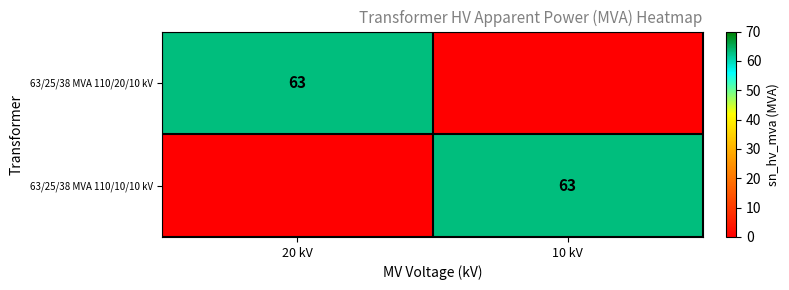

What is the total value across all series at 10 kV?

63